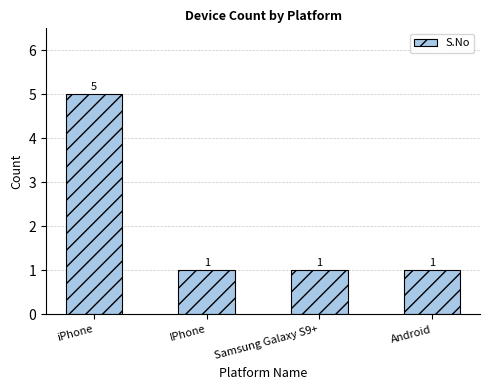

The chart shows a value of 7 at iPhone. True or false?

False